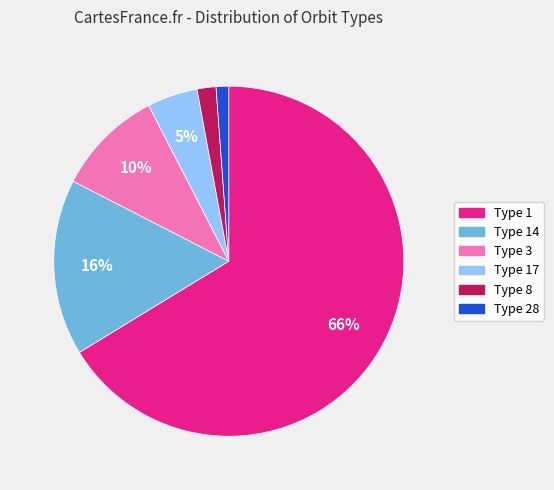

To the nearest percent, what is the average slice percentage?

17%